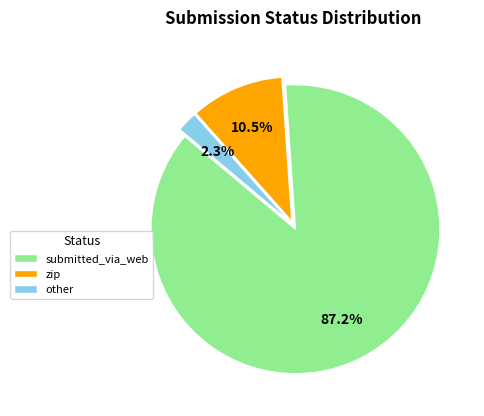

Which category has the smallest portion of the pie?

other